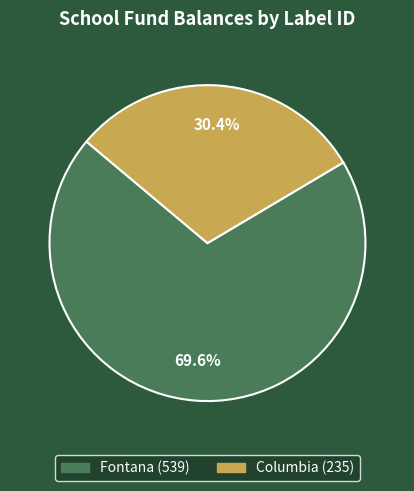

How many segments does this pie chart have?

2